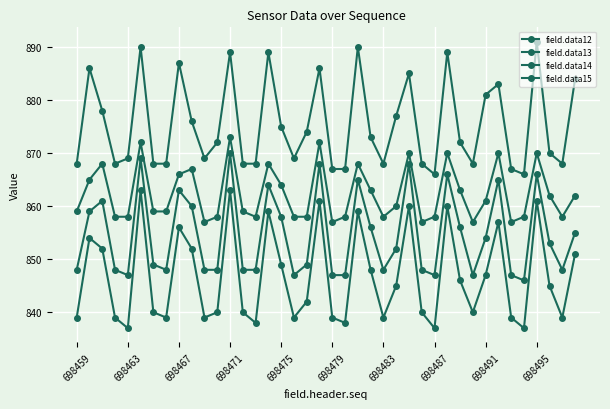

Reading left to right, transcribe all the data shown in this chart.

field.data12: 859	865	868	858	858	872	859	859	866	867	857	858	873	859	858	868	864	858	858	872	857	858	868	863	858	860	870	857	858	870	863	857	861	870	857	858	870	862	858	862
field.data13: 848	859	861	848	847	869	849	848	863	860	848	848	870	848	848	864	858	847	849	868	847	847	865	856	848	852	868	848	847	866	856	847	854	865	847	846	866	853	848	855
field.data14: 839	854	852	839	837	863	840	839	856	852	839	840	863	840	838	859	849	839	842	861	839	838	859	848	839	845	860	840	837	860	846	840	847	857	839	837	861	845	839	851
field.data15: 868	886	878	868	869	890	868	868	887	876	869	872	889	868	868	889	875	869	874	886	867	867	890	873	868	877	885	868	866	889	872	868	881	883	867	866	891	870	868	884